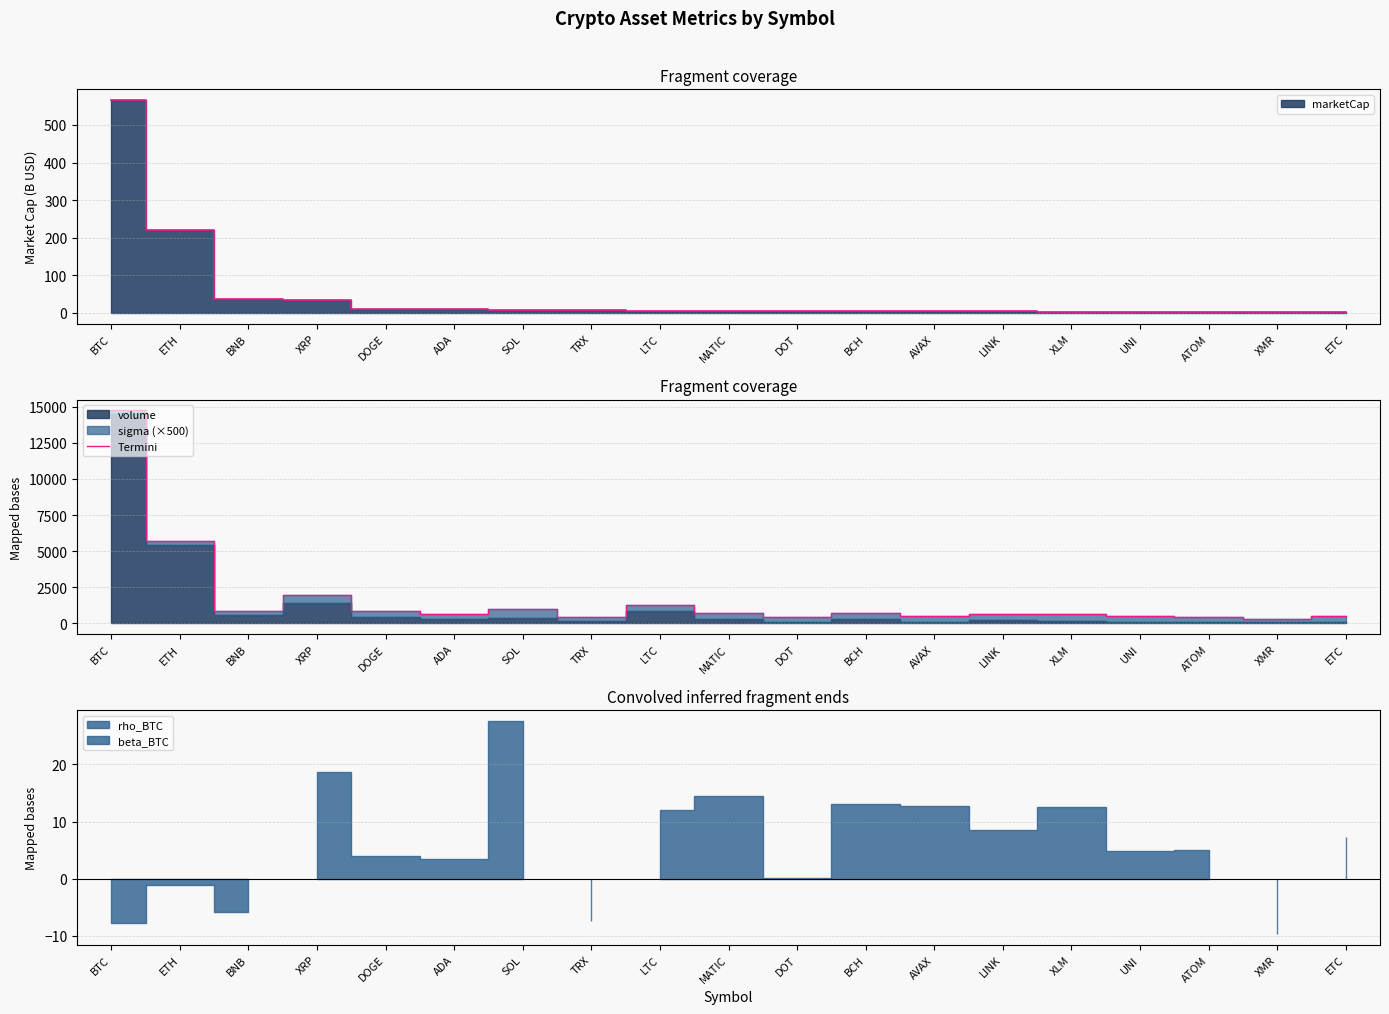

What is the value of the 7th point from the left?

980.0